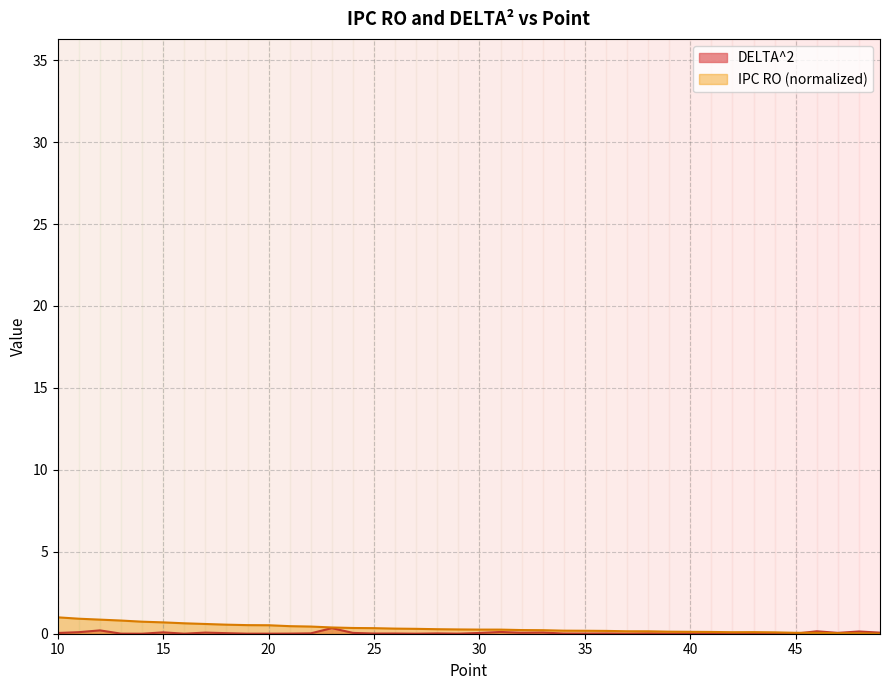

The DELTA^2 series shows 0.0 at 37. True or false?

True